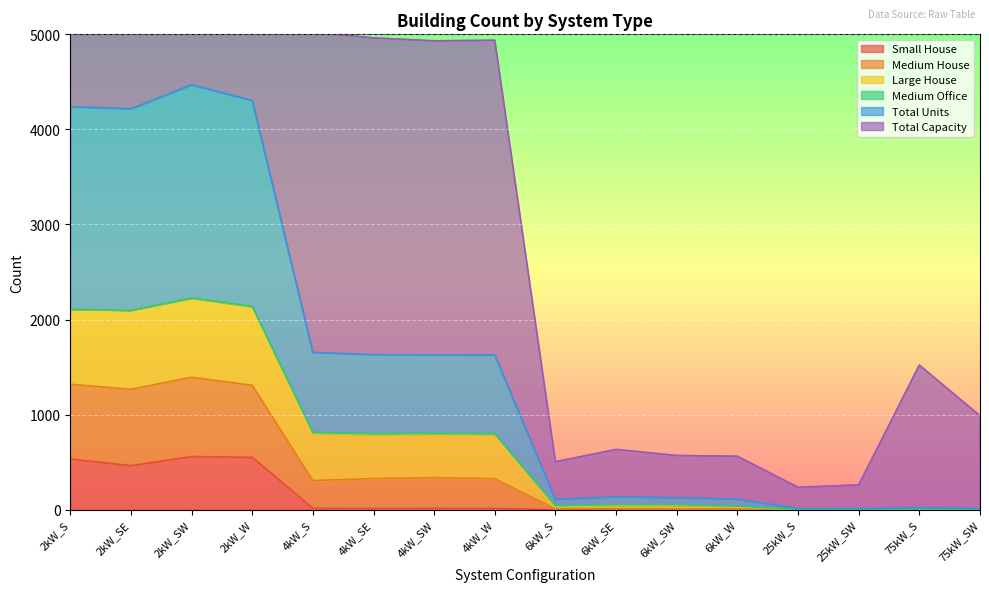

What is the maximum value for Small House?

559